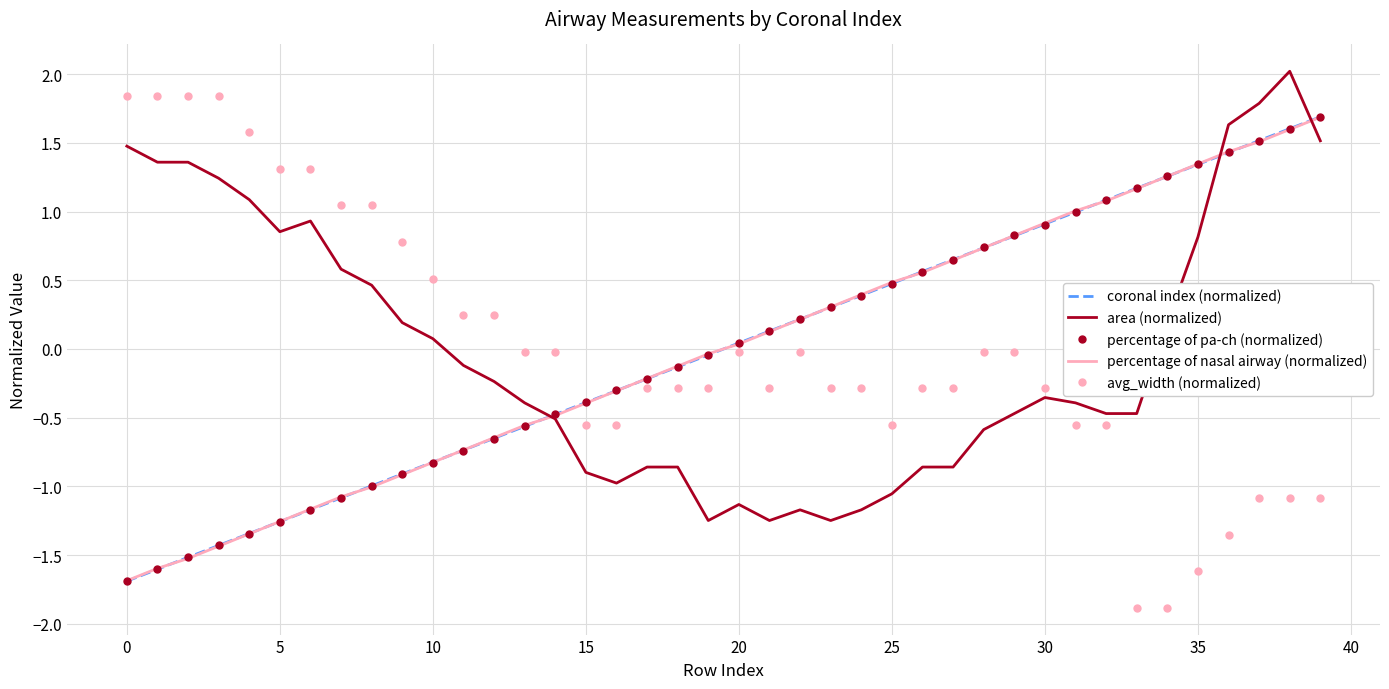

What is the lowest value of the percentage of nasal airway (normalized) series?

-1.7